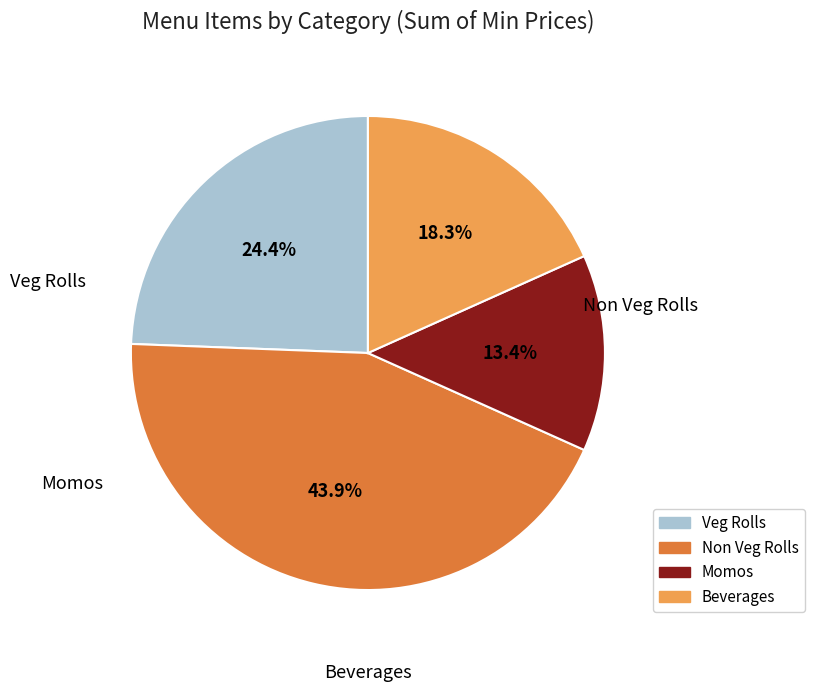

Is there a majority slice in this chart?

No